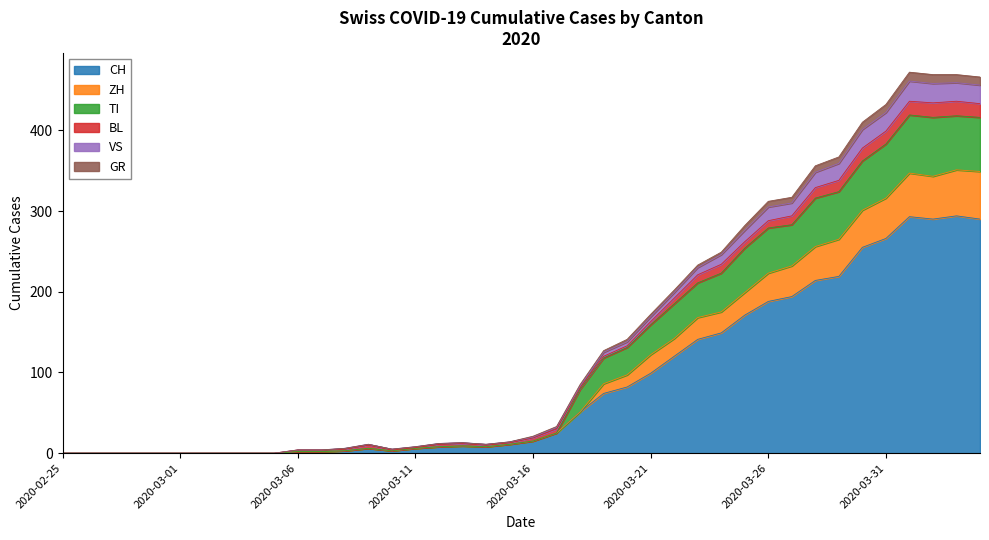

What is the highest value of the CH series?

294